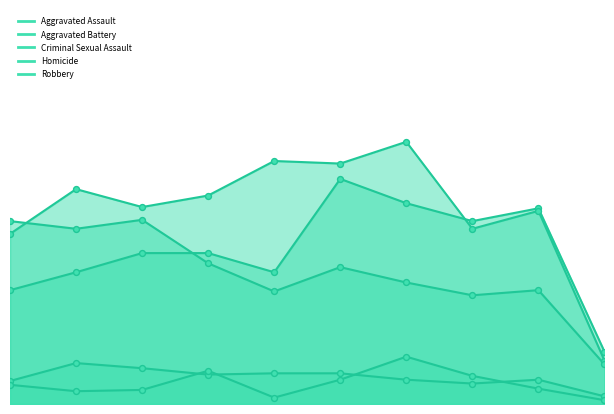

Which series contains the highest Y value?

Aggravated Battery